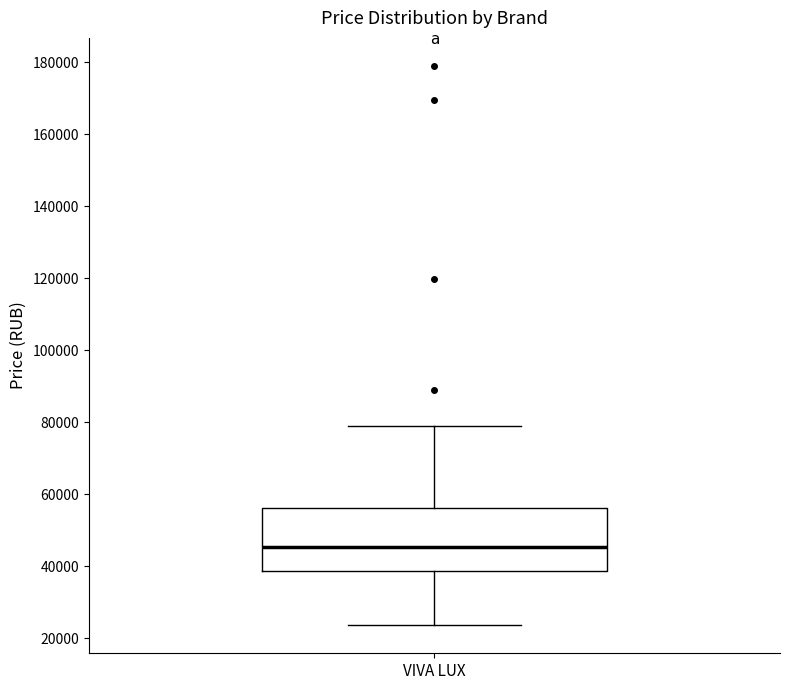

Read this box plot against the y-axis: the position of the median line, the range covered by the box, and the ends of both whiskers. The values are not printed on the chart, so give them approximately, as read against the axis.

median 46000, box 38000 to 56000, whiskers 24000 to 78000